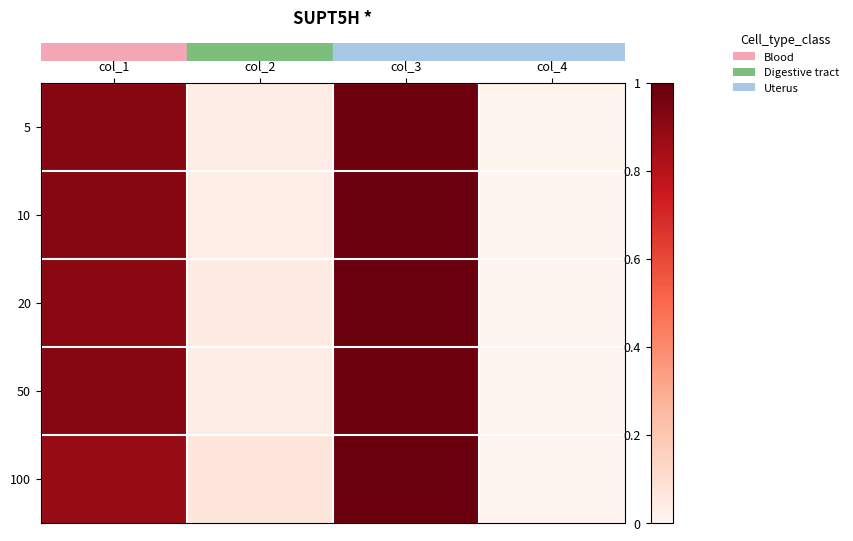

Reading left to right, what are all the values shown in this chart?

row_0: col_1=0.9	col_2=0.0	col_3=1.0	col_4=0.0
row_1: col_1=0.9	col_2=0.0	col_3=1.0	col_4=0.0
row_2: col_1=0.9	col_2=0.0	col_3=1.0	col_4=0.0
row_3: col_1=0.9	col_2=0.0	col_3=1.0	col_4=0.0
row_4: col_1=0.9	col_2=0.1	col_3=1.0	col_4=0.0